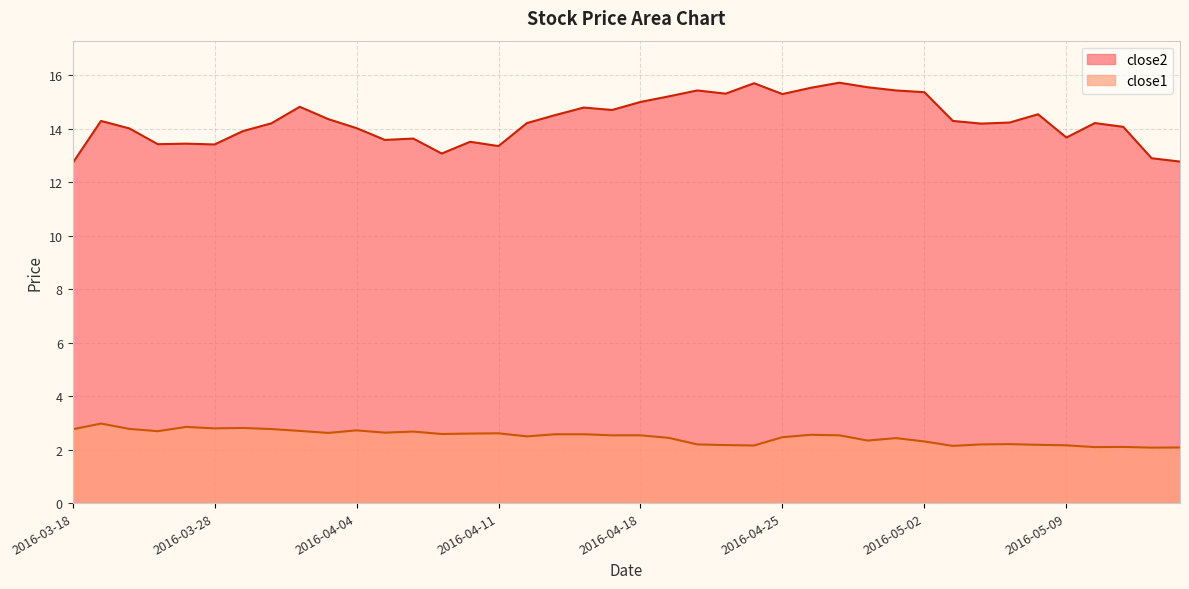

Which has a higher value, 2016-04-28 or 2016-04-11?

2016-04-28